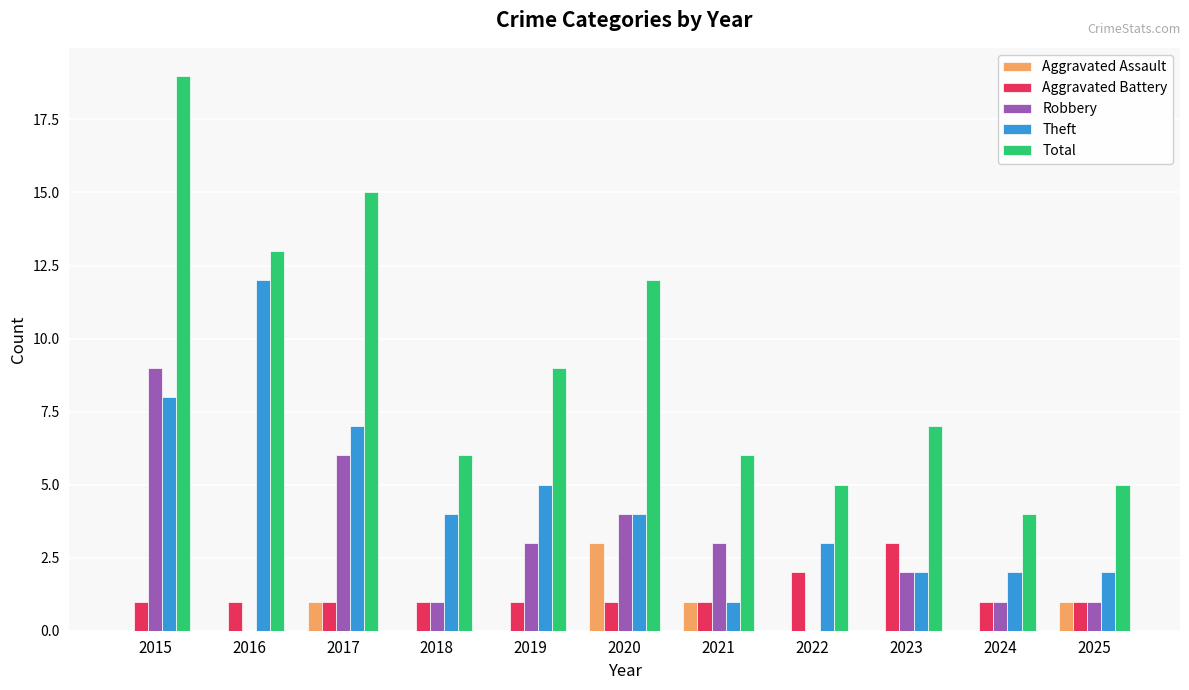

The Robbery series shows 9 at 2015. True or false?

True